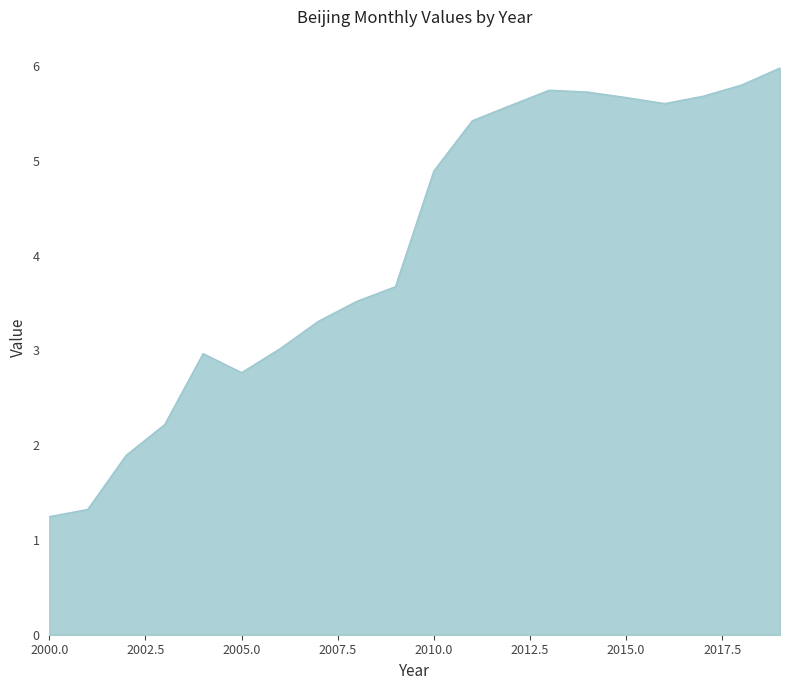

What is the difference between the maximum and minimum values?

4.7